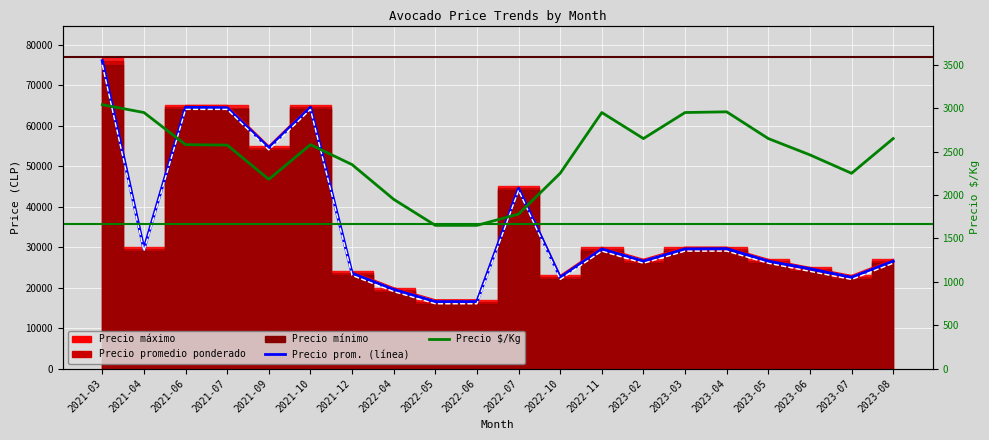

Which series has the widest spread of values?

Precio promedio ponderado (line)